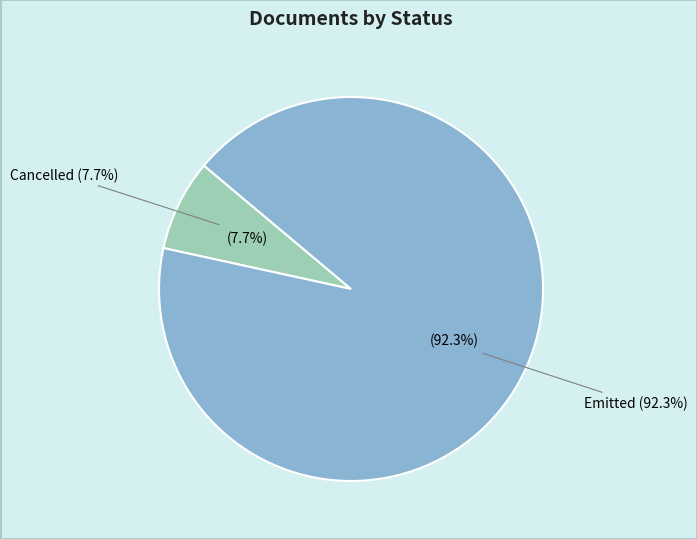

Combined, do C and E account for over 50%?

Yes